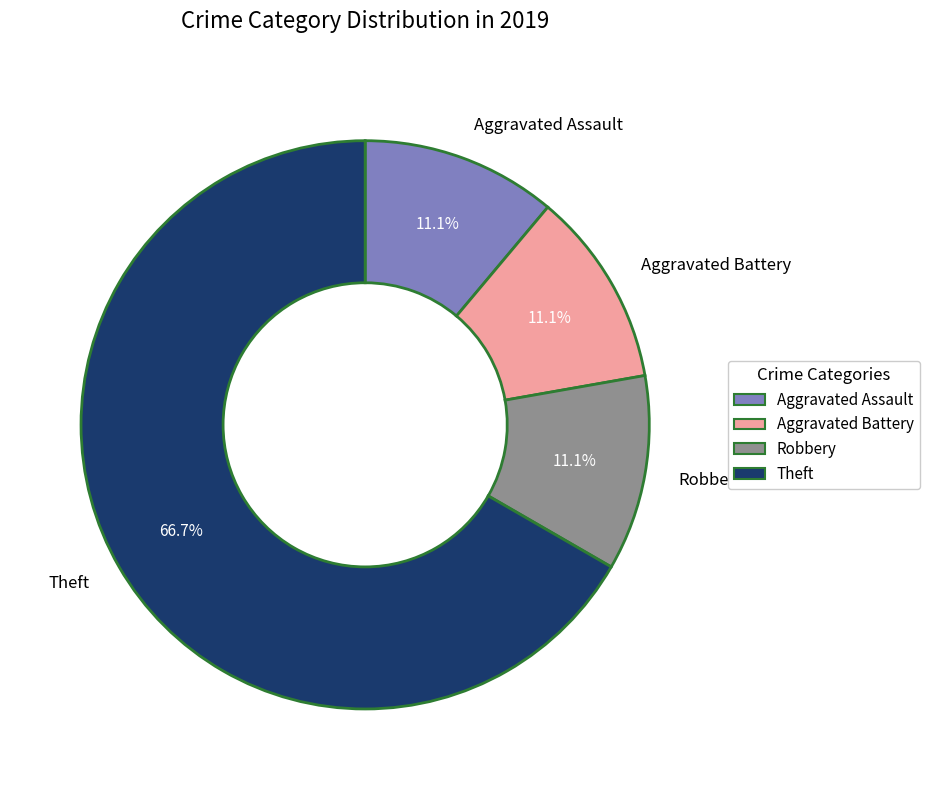

Is it true that Aggravated Battery is 3% of the pie?

False